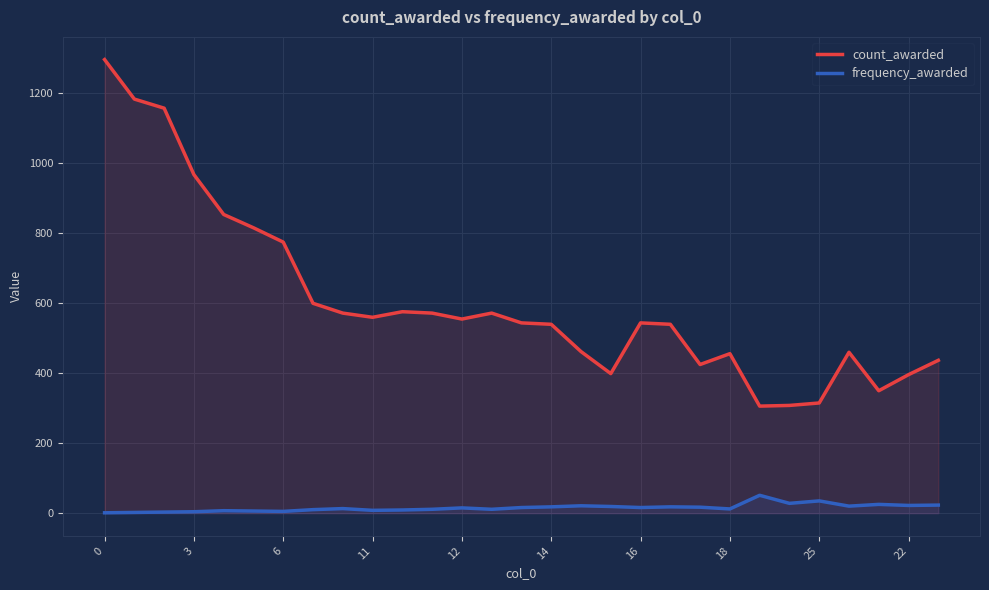

What is the total value across all series at 18?

468